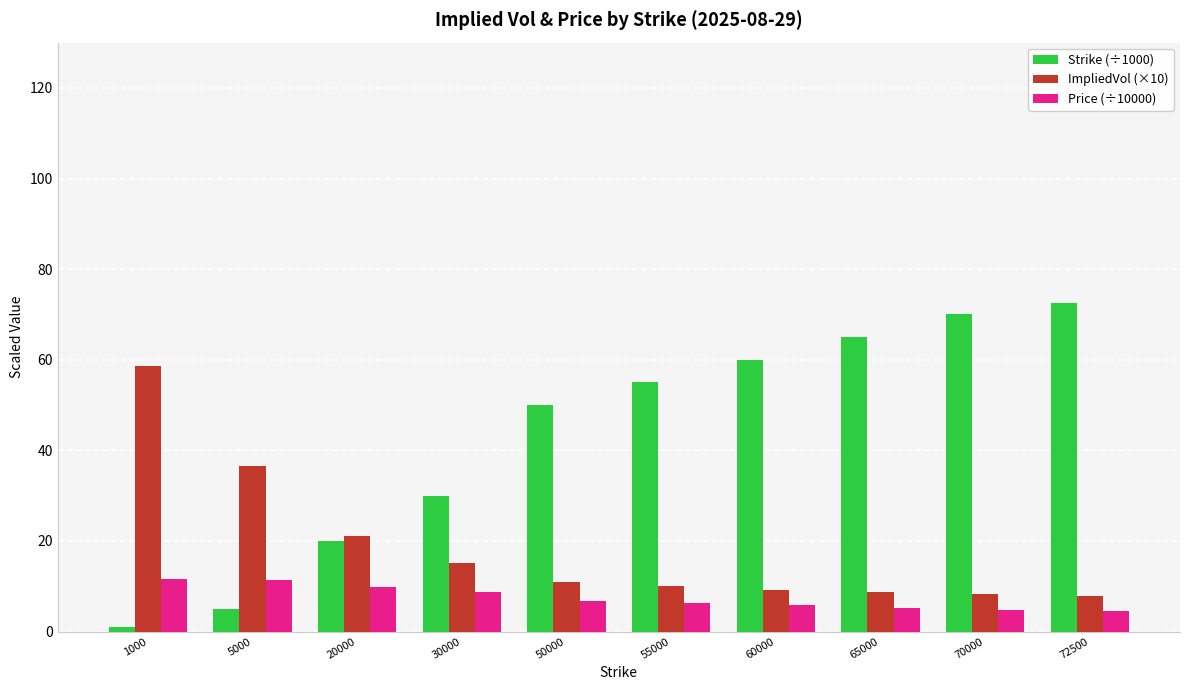

How many bars are there in total?

30